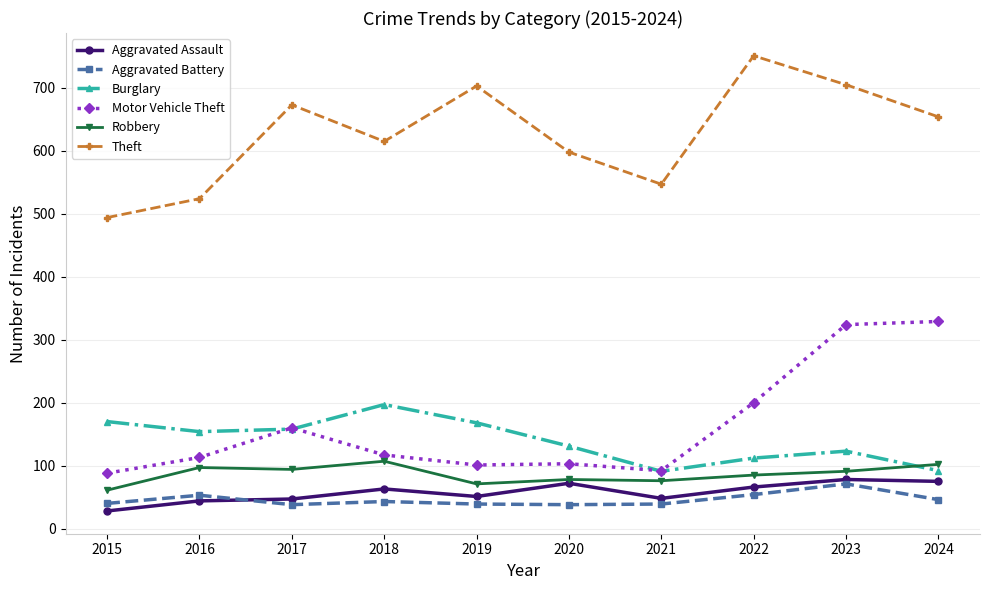

Which series changed the most between 2020 and 2023?

Motor Vehicle Theft